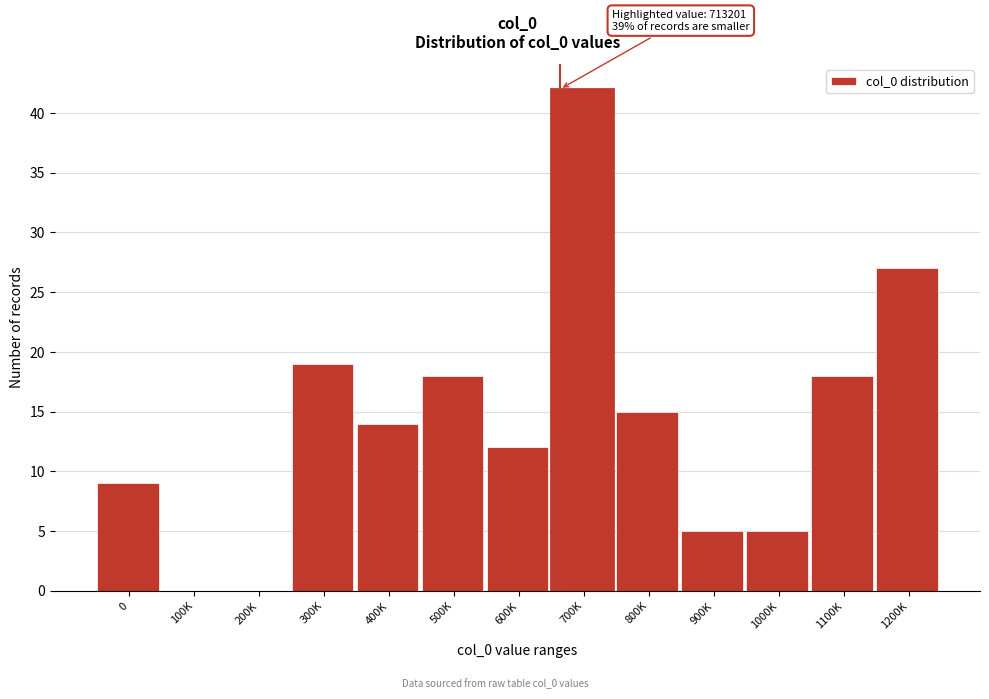

Reading left to right, transcribe all the data shown in this chart.

0=9	100K=0	200K=0	300K=19	400K=14	500K=18	600K=12	700K=42	800K=15	900K=5	1000K=5	1100K=18	1200K=27